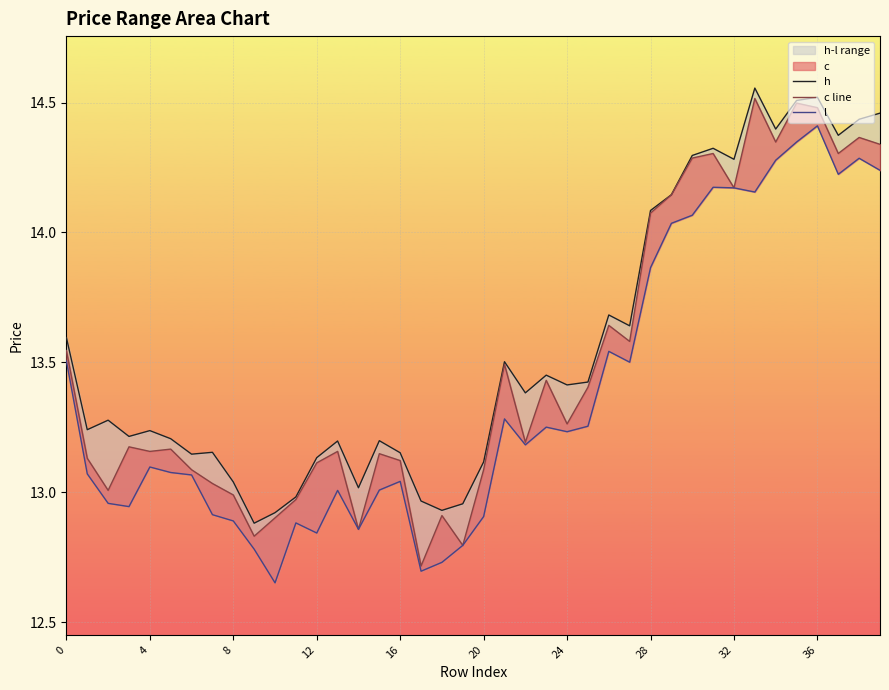

Reading left to right, list all the values displayed in this chart.

h: 13.6	13.2	13.3	13.2	13.2	13.2	13.1	13.2	13.0	12.9	12.9	13.0	13.1	13.2	13.0	13.2	13.2	13.0	12.9	13.0	13.1	13.5	13.4	13.5	13.4	13.4	13.7	13.6	14.1	14.1	14.3	14.3	14.3	14.6	14.4	14.5	14.5	14.4	14.4	14.5
c line: 13.5	13.1	13.0	13.2	13.2	13.2	13.1	13.0	13.0	12.8	12.9	13.0	13.1	13.2	12.9	13.1	13.1	12.7	12.9	12.8	13.1	13.5	13.2	13.4	13.3	13.4	13.6	13.6	14.1	14.1	14.3	14.3	14.2	14.5	14.3	14.5	14.5	14.3	14.4	14.3
l: 13.5	13.1	13.0	12.9	13.1	13.1	13.1	12.9	12.9	12.8	12.7	12.9	12.8	13.0	12.9	13.0	13.0	12.7	12.7	12.8	12.9	13.3	13.2	13.3	13.2	13.3	13.5	13.5	13.9	14.0	14.1	14.2	14.2	14.2	14.3	14.3	14.4	14.2	14.3	14.2